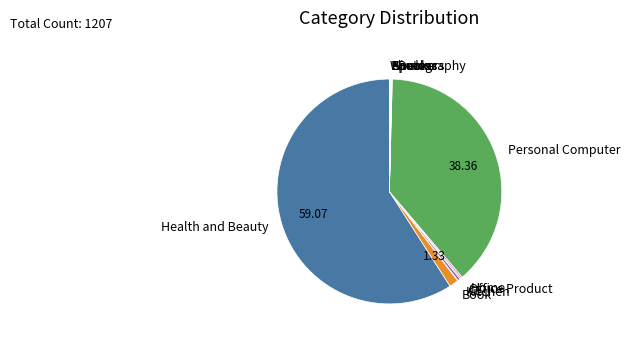

What is the largest slice in the pie chart?

Health and Beauty